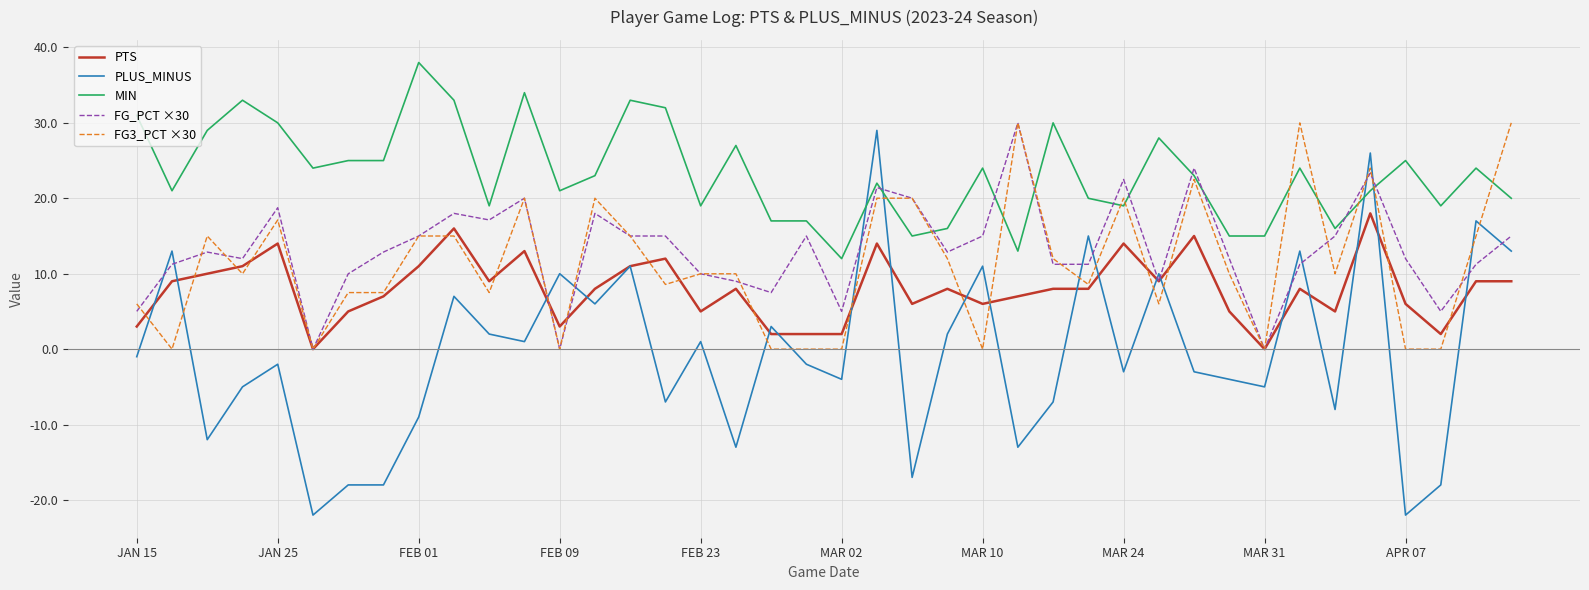

Which series has the largest range (max minus min)?

PLUS_MINUS